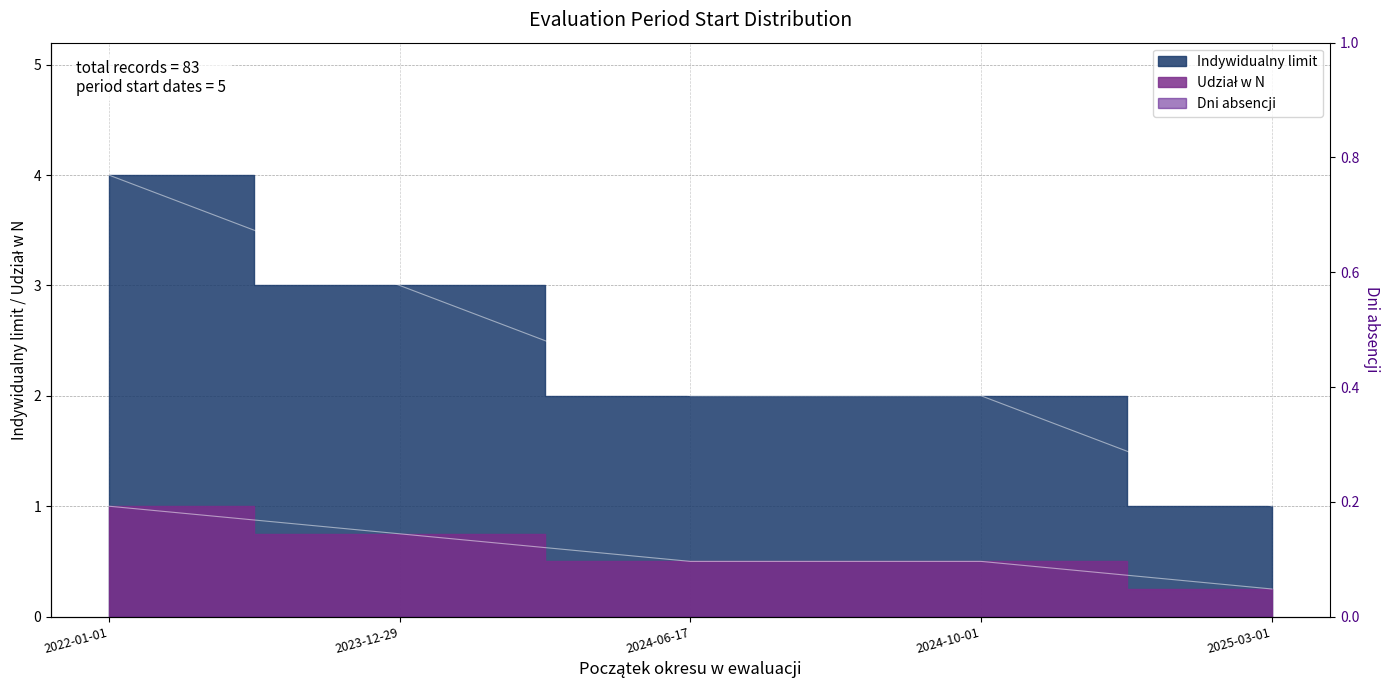

Count the Udział w N values in the range 0 to 1.

5